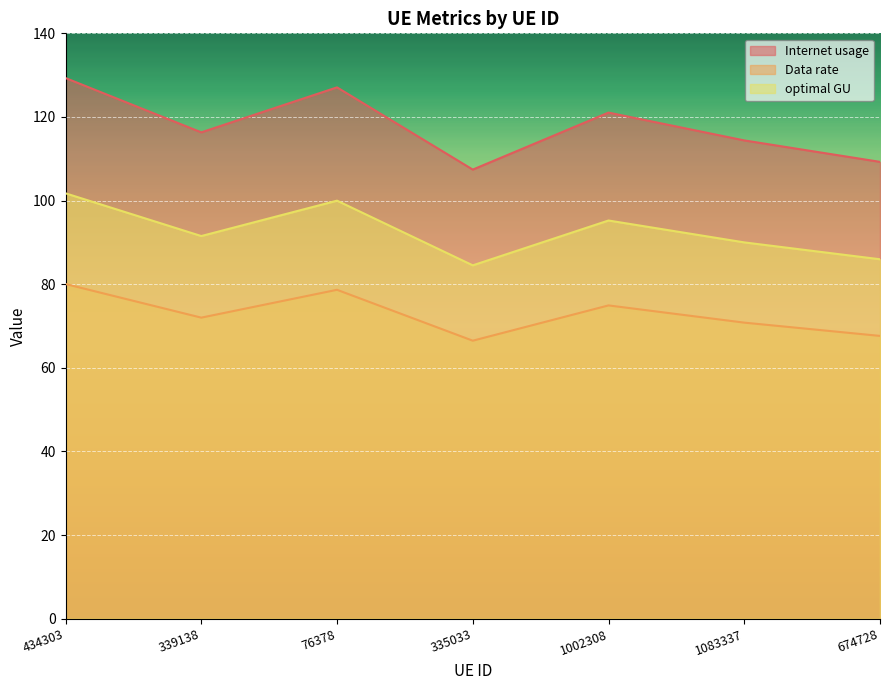

What is the maximum value for Data rate?

80.0